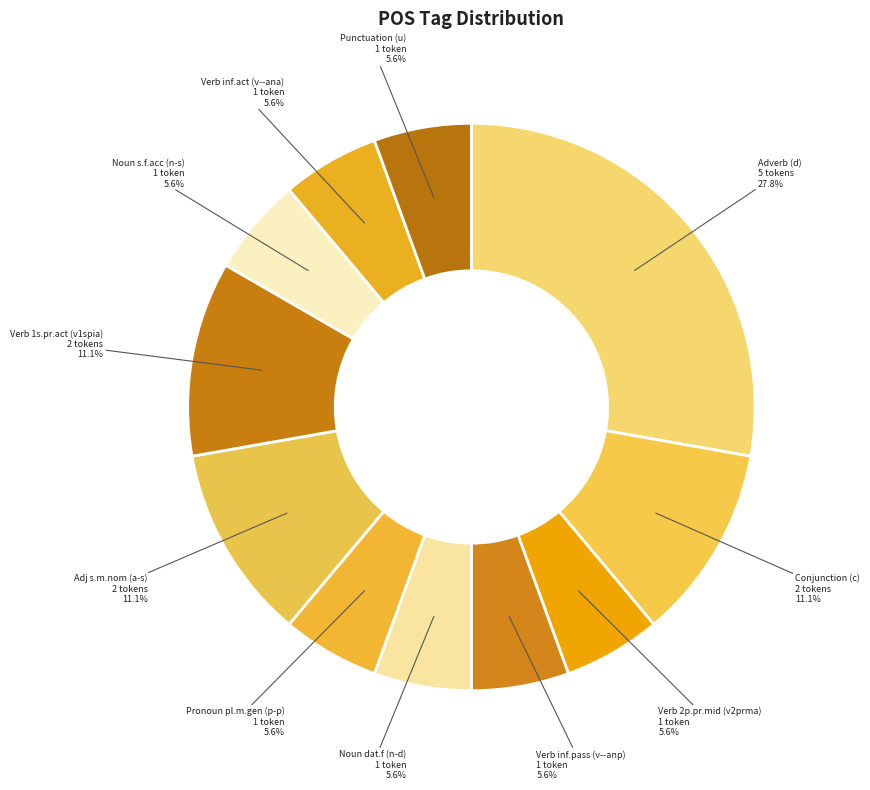

Which category has the biggest portion of the pie?

d--------